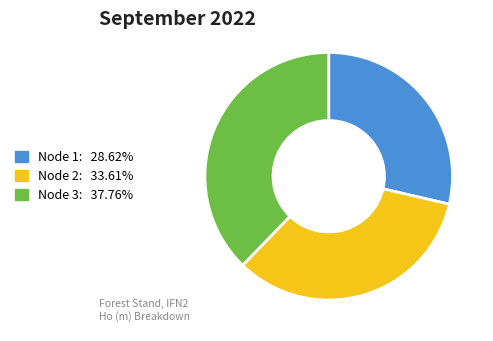

Count the number of slices in the pie.

3